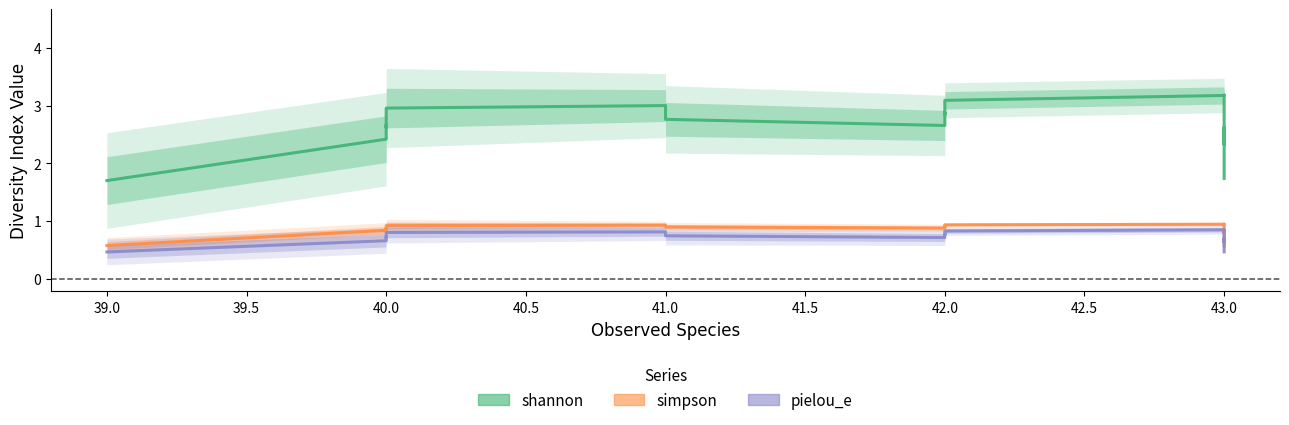

List the series in order of their peak value, highest first.

shannon, simpson, pielou_e